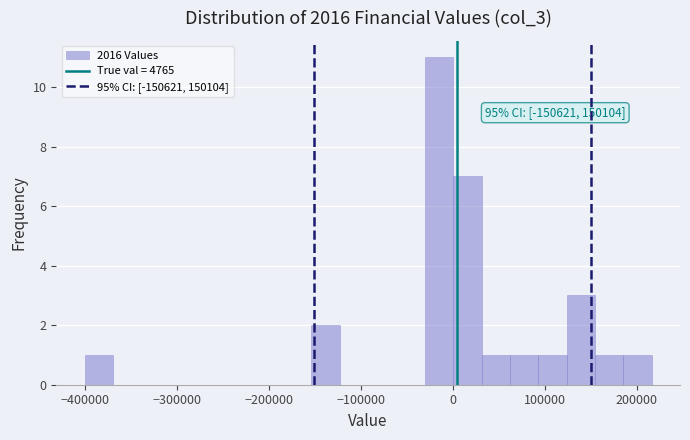

Around what value on the x-axis is the tallest bar? Give the approximate position of its centre, as read against the axis.

-20000